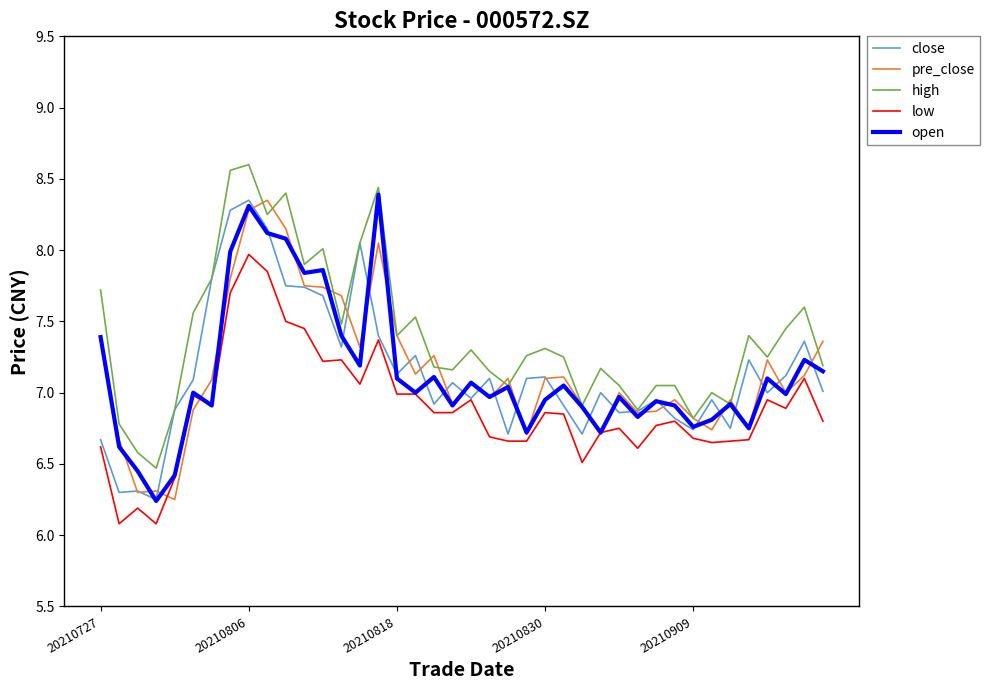

What is the lowest value of the low series?

6.1